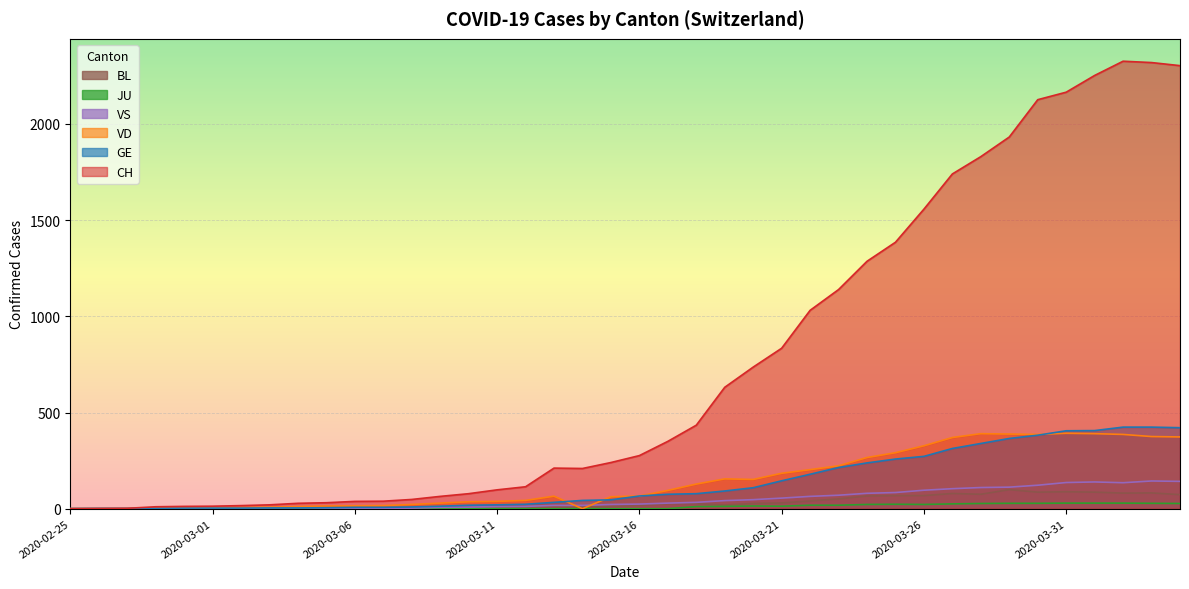

Is it true that JU equals 14 at 2020-03-06?

False